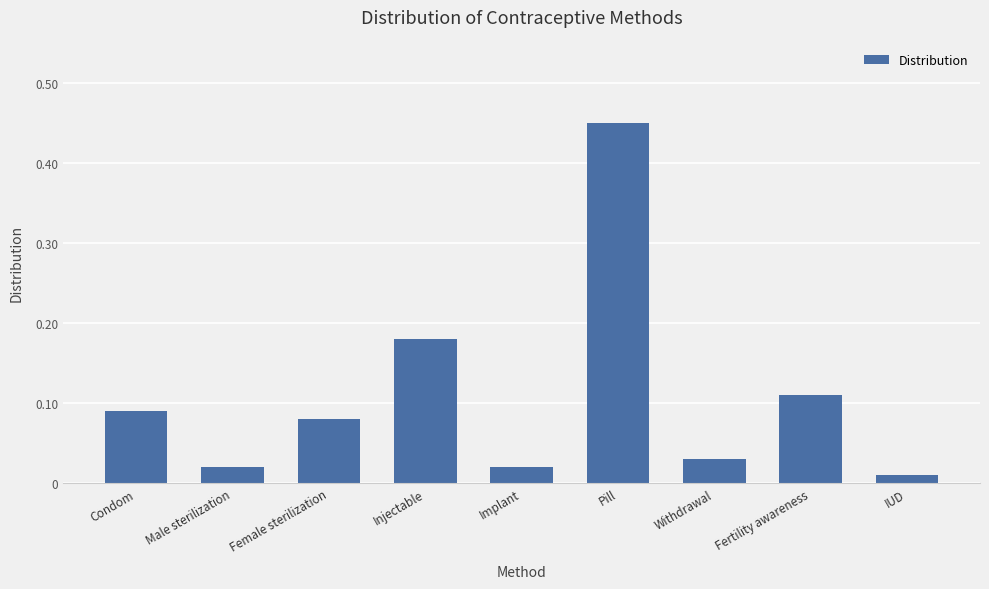

At which label is the value closest to 0?

IUD